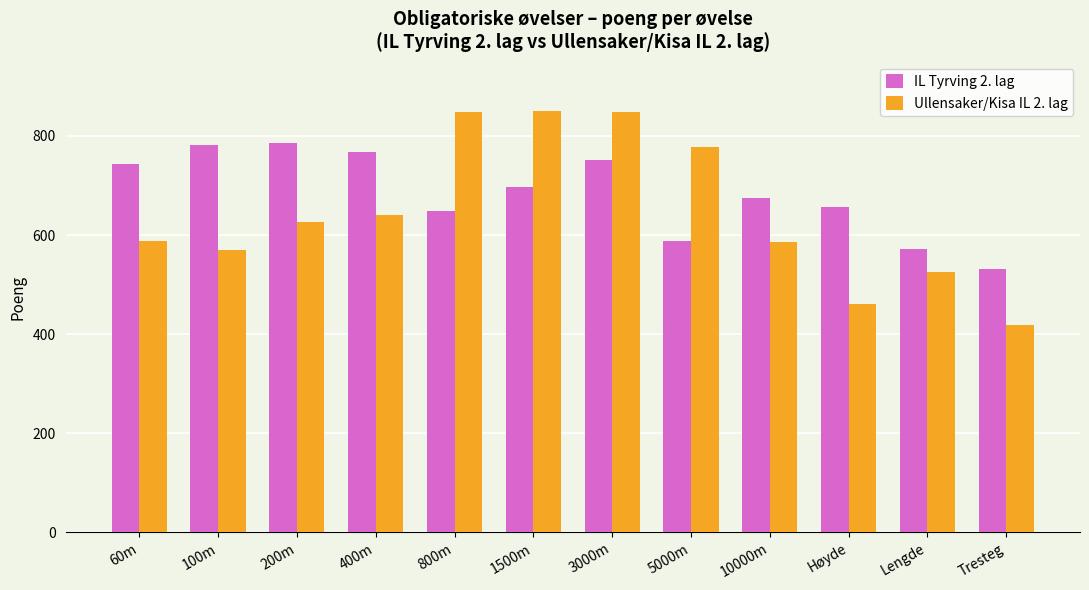

What is the spread (max minus min) of values at 200m?

159